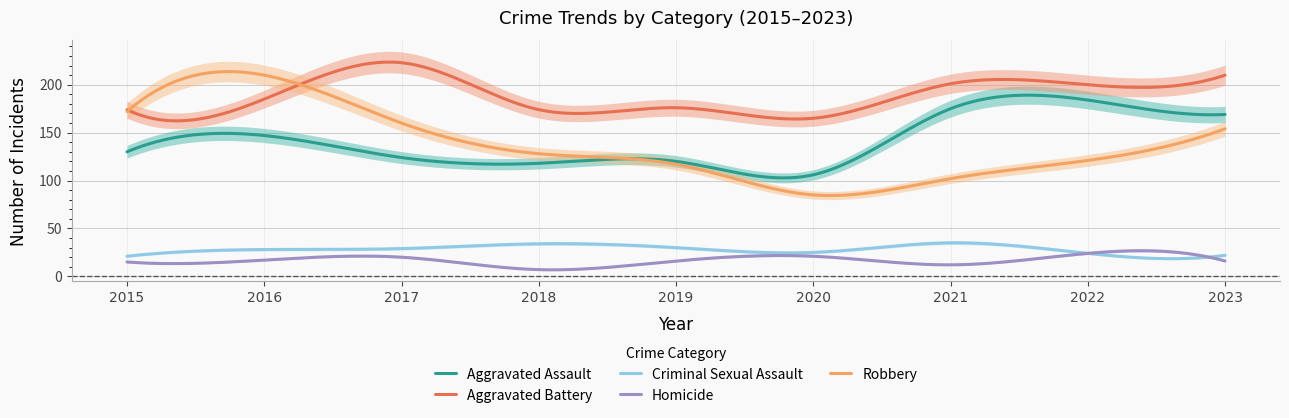

What is the difference between the maximum and second lowest values in the Homicide series?

20.0